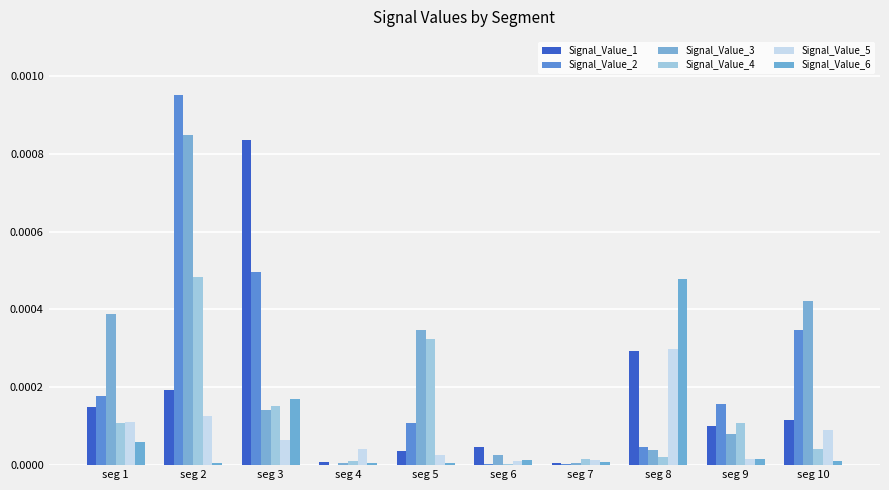

Count the number of categories in the chart.

10